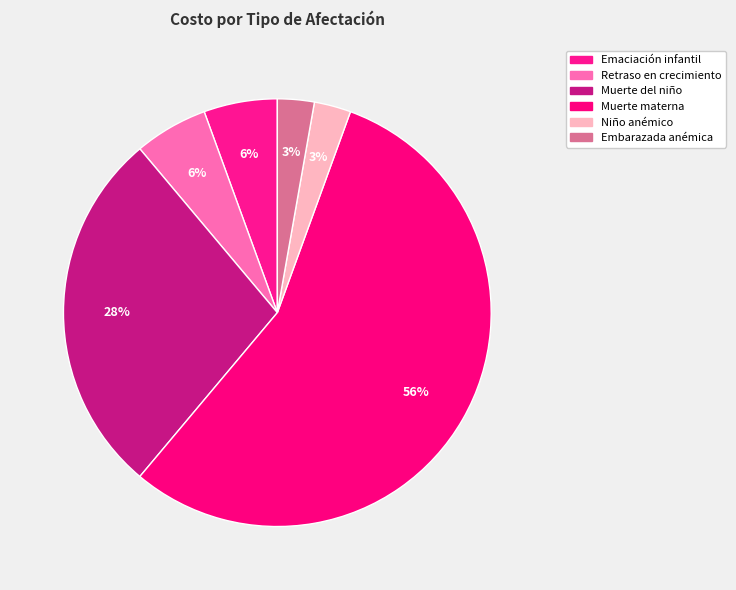

Which slice is the smallest?

Niño anémico (por año)